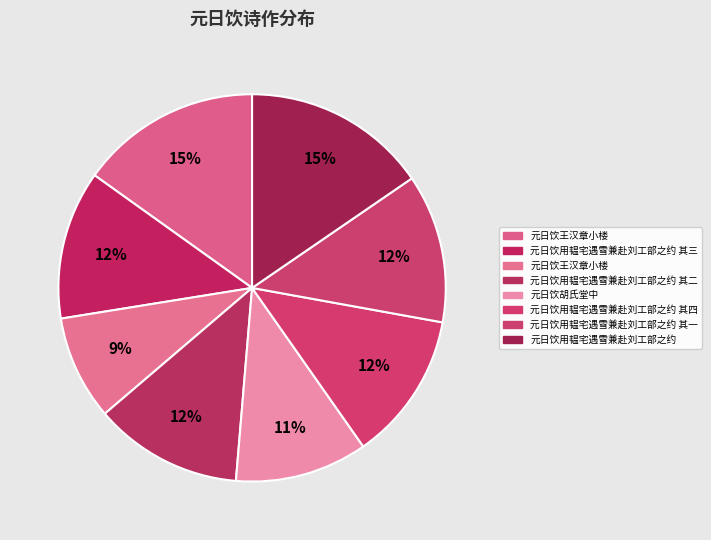

How many segments does this pie chart have?

8